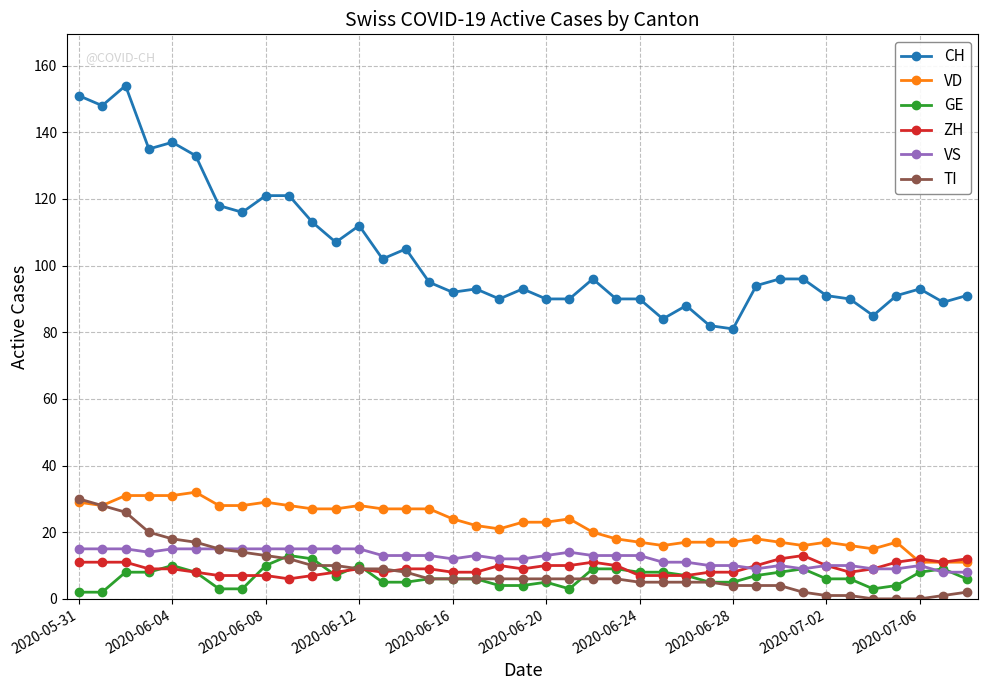

Which series has the largest total across all categories?

CH